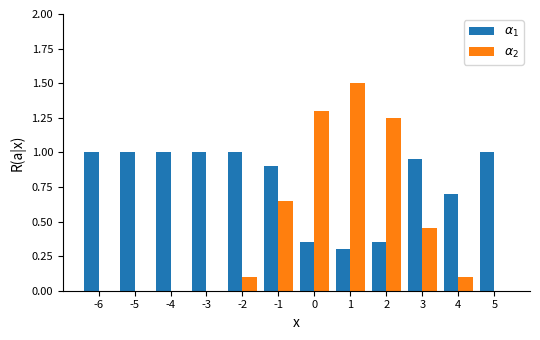

Are the bars horizontal?

No